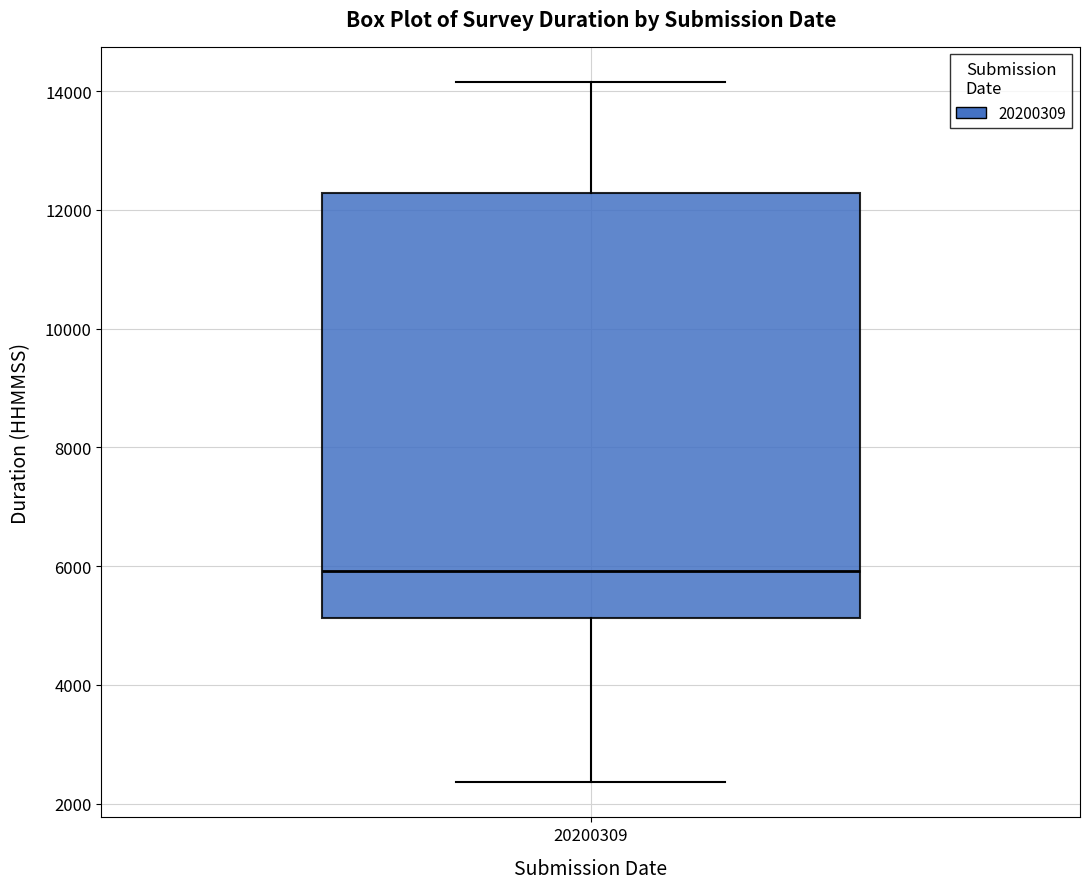

Read this box plot against the y-axis: the position of the median line, the range covered by the box, and the ends of both whiskers. The values are not printed on the chart, so give them approximately, as read against the axis.

median 6000, box 5200 to 12200, whiskers 2400 to 14200